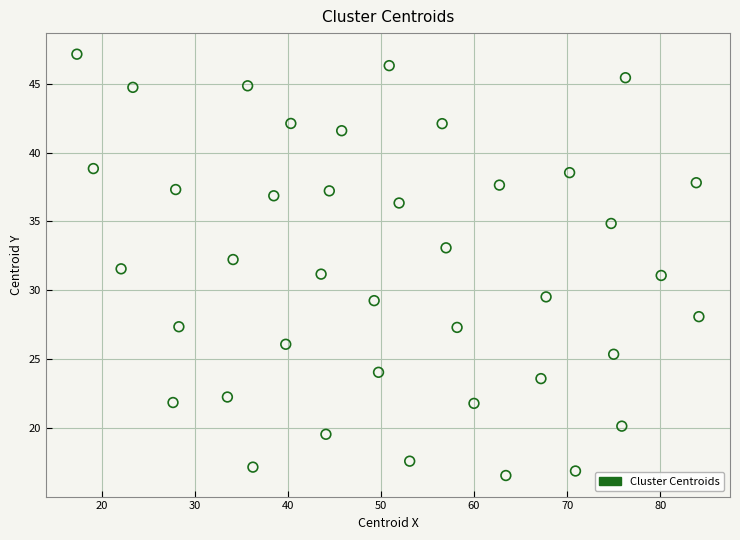

What is the range of Y values (max minus min)?

30.6